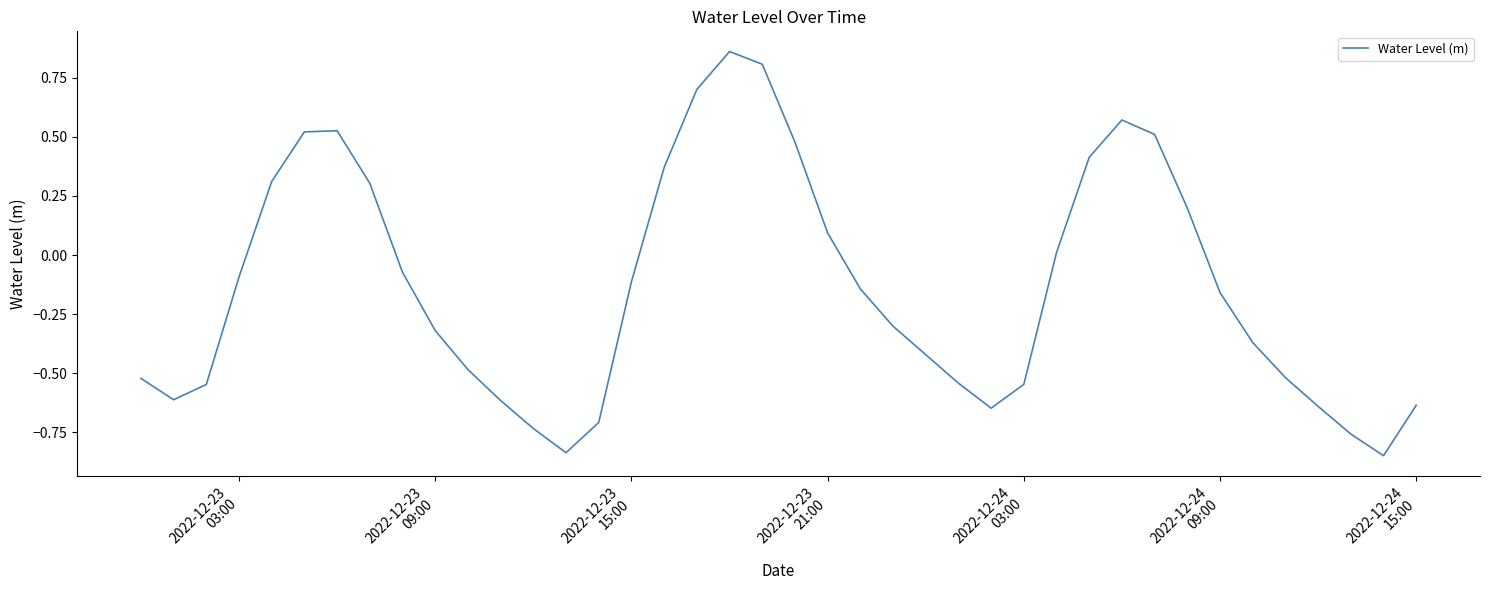

What is the difference between the maximum and minimum values?

1.7